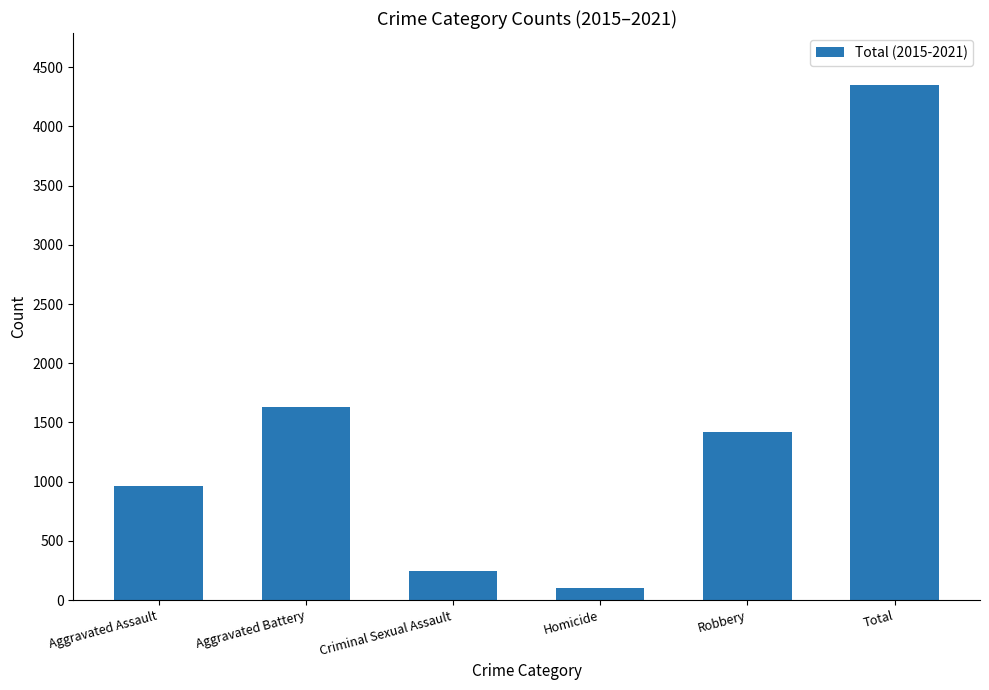

What is the difference between the second highest and minimum values?

1527